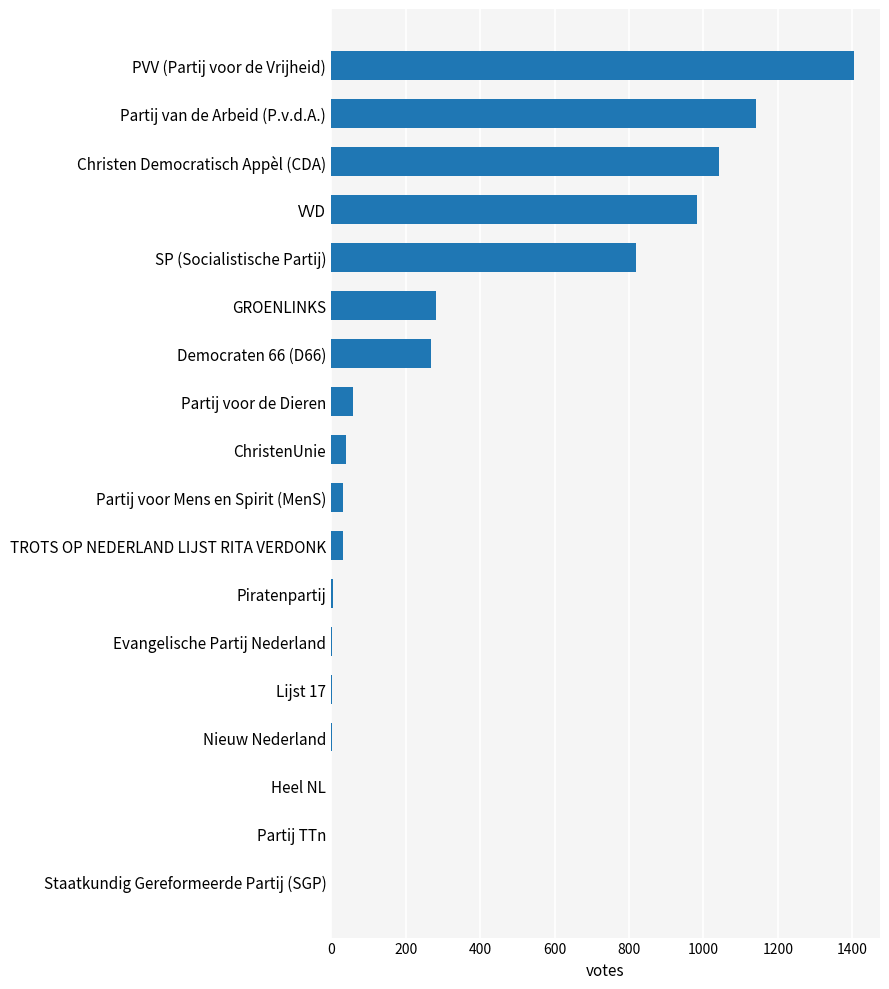

At which label is the value closest to 702?

SP (Socialistische Partij)